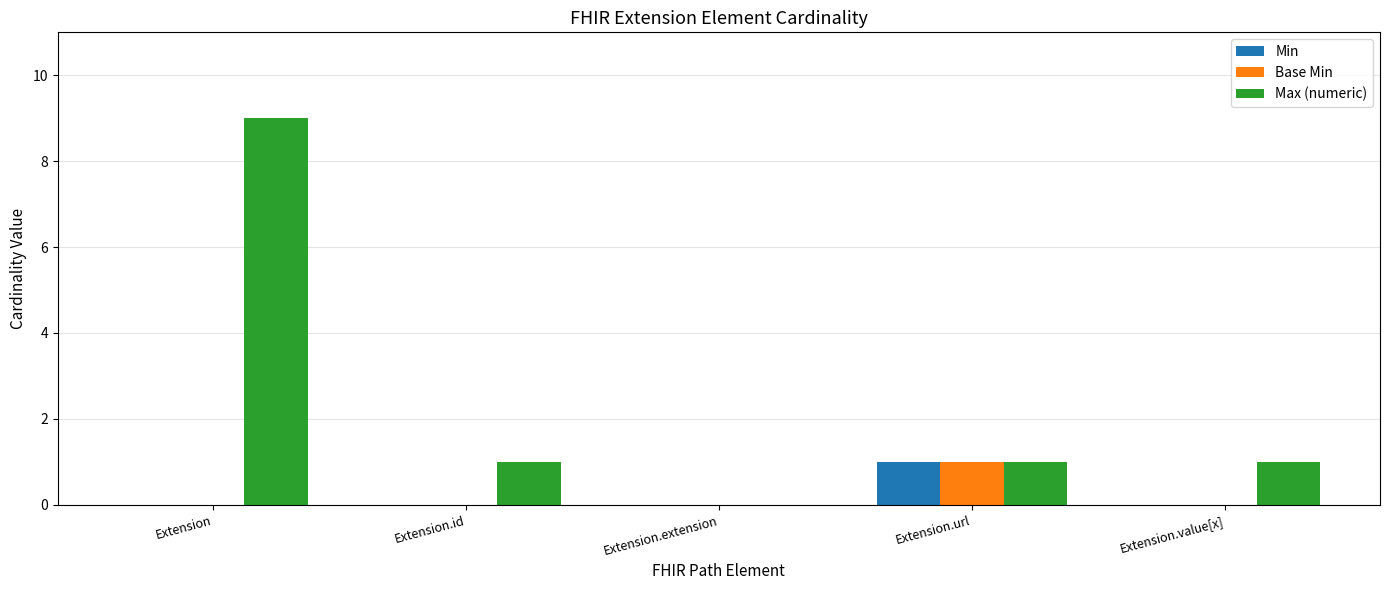

What are all the series names shown in the legend?

Min, Base Min, Max (numeric)